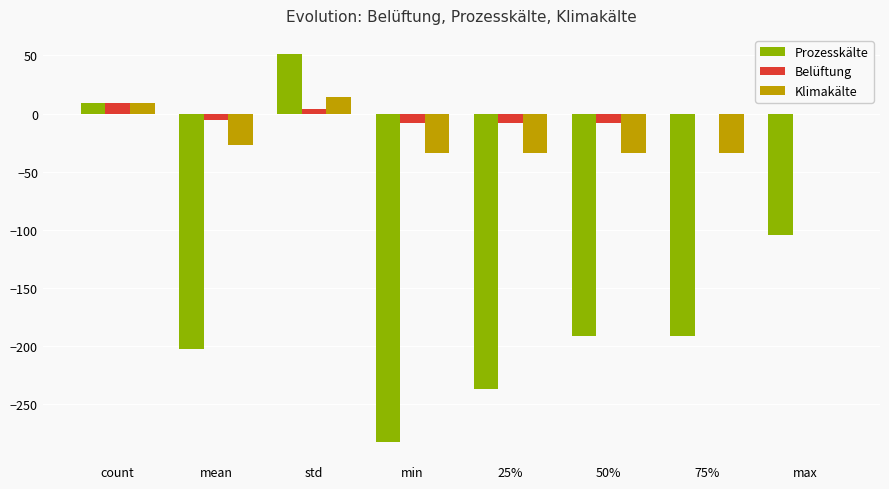

Which series has the largest total across all categories?

Belüftung